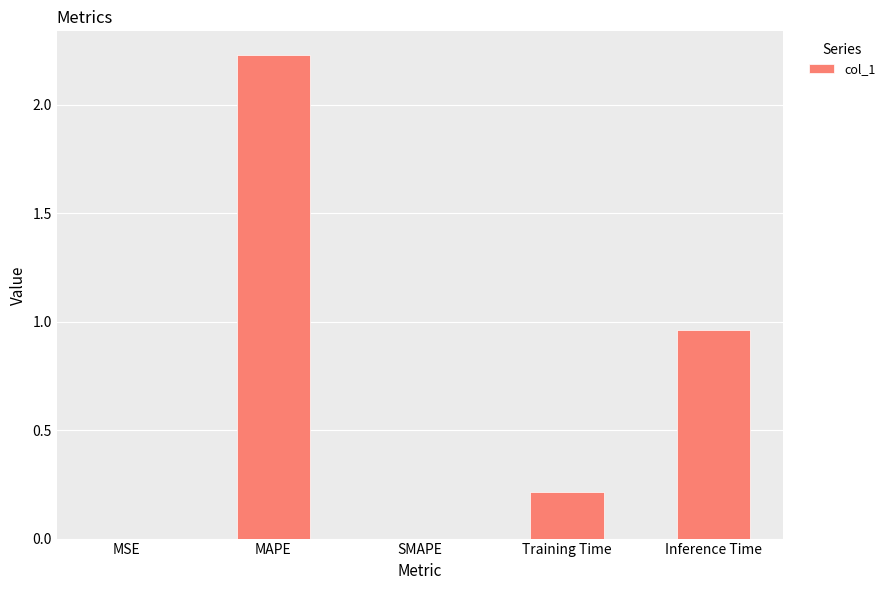

Which category has the highest value across all series?

MAPE